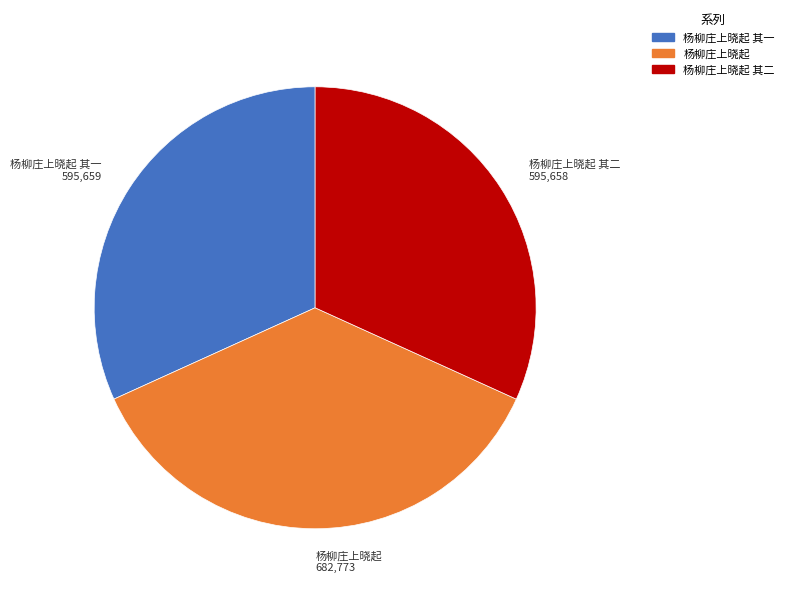

Is the sum of 杨柳庄上晓起 其二 and 杨柳庄上晓起 greater than half?

Yes